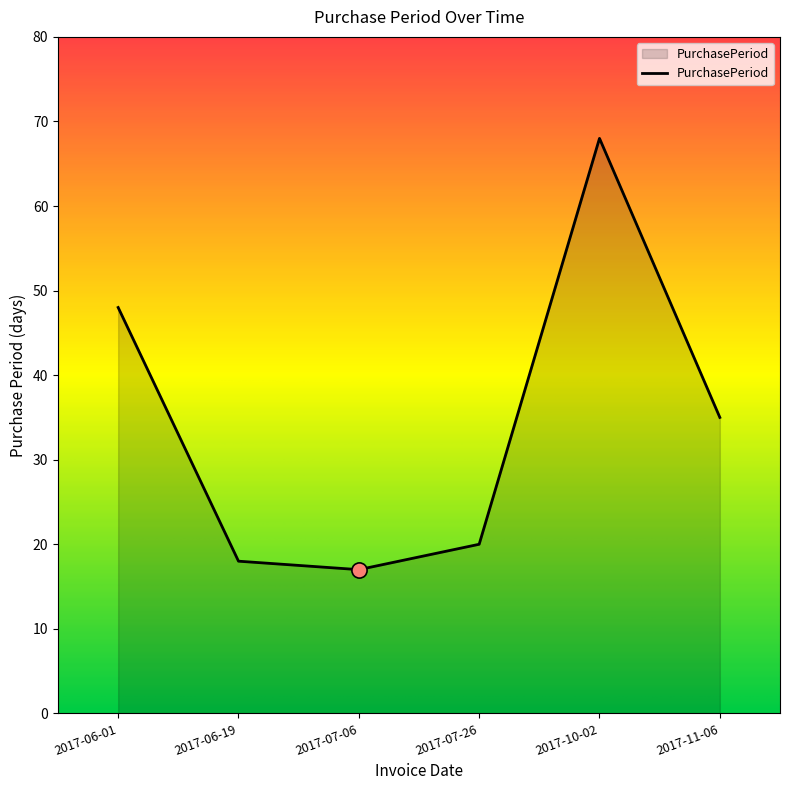

Approximately how many times larger is the value at 2017-10-02 compared to 2017-07-06?

4.0